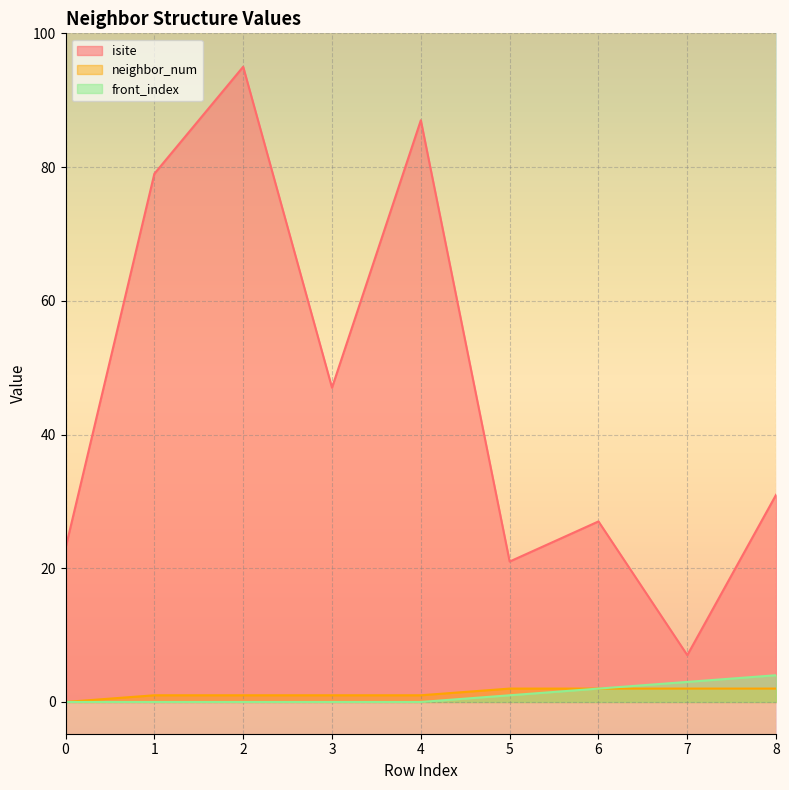

What is the total value across all series at 3?

48